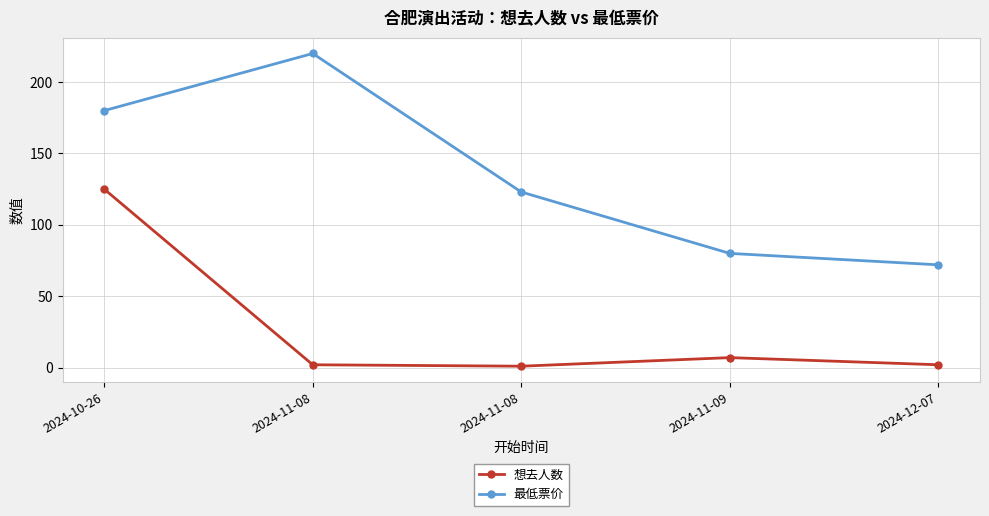

How many lines are shown in the chart?

2